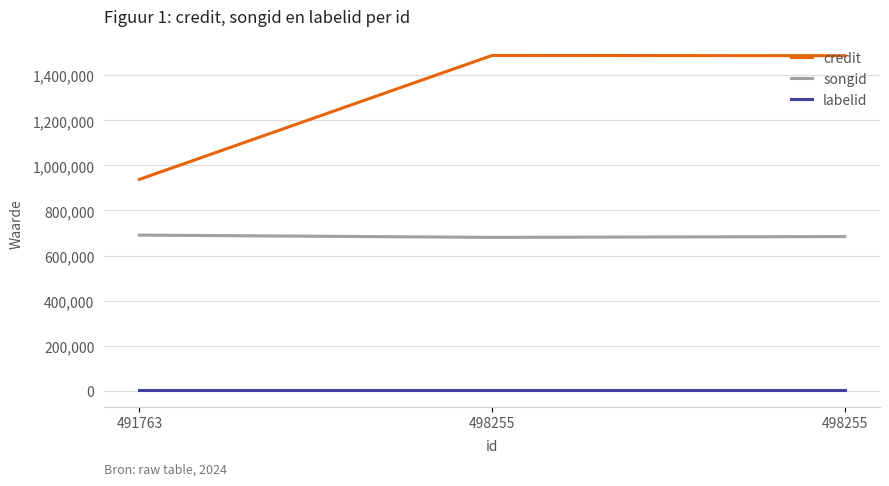

What is the sum of the credit values at 498255 and 498255?

2975406